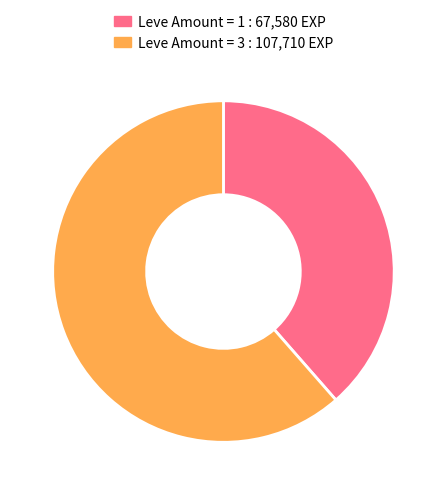

How many slices are in this pie chart?

2